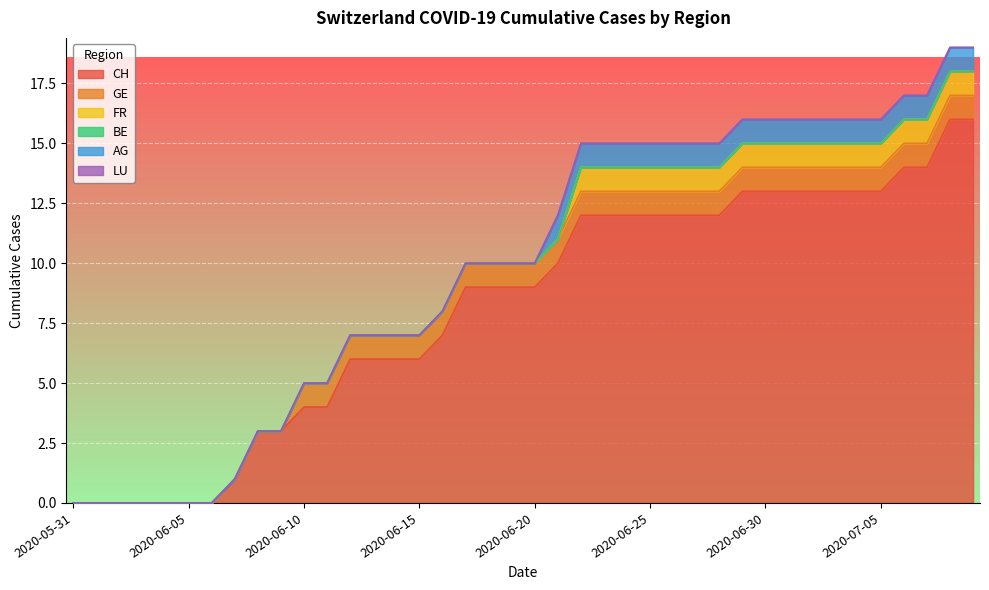

Reading left to right, transcribe all the data shown in this chart.

CH: 2020-05-31=0	2020-06-01=0	2020-06-02=0	2020-06-03=0	2020-06-04=0	2020-06-05=0	2020-06-06=0	2020-06-07=1	2020-06-08=3	2020-06-09=3	2020-06-10=4	2020-06-11=4	2020-06-12=6	2020-06-13=6	2020-06-14=6	2020-06-15=6	2020-06-16=7	2020-06-17=9	2020-06-18=9	2020-06-19=9	2020-06-20=9	2020-06-21=10	2020-06-22=12	2020-06-23=12	2020-06-24=12	2020-06-25=12	2020-06-26=12	2020-06-27=12	2020-06-28=12	2020-06-29=13	2020-06-30=13	2020-07-01=13	2020-07-02=13	2020-07-03=13	2020-07-04=13	2020-07-05=13	2020-07-06=14	2020-07-07=14	2020-07-08=16	2020-07-09=16
GE: 2020-05-31=0	2020-06-01=0	2020-06-02=0	2020-06-03=0	2020-06-04=0	2020-06-05=0	2020-06-06=0	2020-06-07=0	2020-06-08=0	2020-06-09=0	2020-06-10=1	2020-06-11=1	2020-06-12=1	2020-06-13=1	2020-06-14=1	2020-06-15=1	2020-06-16=1	2020-06-17=1	2020-06-18=1	2020-06-19=1	2020-06-20=1	2020-06-21=1	2020-06-22=1	2020-06-23=1	2020-06-24=1	2020-06-25=1	2020-06-26=1	2020-06-27=1	2020-06-28=1	2020-06-29=1	2020-06-30=1	2020-07-01=1	2020-07-02=1	2020-07-03=1	2020-07-04=1	2020-07-05=1	2020-07-06=1	2020-07-07=1	2020-07-08=1	2020-07-09=1
FR: 2020-05-31=0	2020-06-01=0	2020-06-02=0	2020-06-03=0	2020-06-04=0	2020-06-05=0	2020-06-06=0	2020-06-07=0	2020-06-08=0	2020-06-09=0	2020-06-10=0	2020-06-11=0	2020-06-12=0	2020-06-13=0	2020-06-14=0	2020-06-15=0	2020-06-16=0	2020-06-17=0	2020-06-18=0	2020-06-19=0	2020-06-20=0	2020-06-21=0	2020-06-22=1	2020-06-23=1	2020-06-24=1	2020-06-25=1	2020-06-26=1	2020-06-27=1	2020-06-28=1	2020-06-29=1	2020-06-30=1	2020-07-01=1	2020-07-02=1	2020-07-03=1	2020-07-04=1	2020-07-05=1	2020-07-06=1	2020-07-07=1	2020-07-08=1	2020-07-09=1
BE: 2020-05-31=0	2020-06-01=0	2020-06-02=0	2020-06-03=0	2020-06-04=0	2020-06-05=0	2020-06-06=0	2020-06-07=0	2020-06-08=0	2020-06-09=0	2020-06-10=0	2020-06-11=0	2020-06-12=0	2020-06-13=0	2020-06-14=0	2020-06-15=0	2020-06-16=0	2020-06-17=0	2020-06-18=0	2020-06-19=0	2020-06-20=0	2020-06-21=0	2020-06-22=0	2020-06-23=0	2020-06-24=0	2020-06-25=0	2020-06-26=0	2020-06-27=0	2020-06-28=0	2020-06-29=0	2020-06-30=0	2020-07-01=0	2020-07-02=0	2020-07-03=0	2020-07-04=0	2020-07-05=0	2020-07-06=0	2020-07-07=0	2020-07-08=0	2020-07-09=0
AG: 2020-05-31=0	2020-06-01=0	2020-06-02=0	2020-06-03=0	2020-06-04=0	2020-06-05=0	2020-06-06=0	2020-06-07=0	2020-06-08=0	2020-06-09=0	2020-06-10=0	2020-06-11=0	2020-06-12=0	2020-06-13=0	2020-06-14=0	2020-06-15=0	2020-06-16=0	2020-06-17=0	2020-06-18=0	2020-06-19=0	2020-06-20=0	2020-06-21=1	2020-06-22=1	2020-06-23=1	2020-06-24=1	2020-06-25=1	2020-06-26=1	2020-06-27=1	2020-06-28=1	2020-06-29=1	2020-06-30=1	2020-07-01=1	2020-07-02=1	2020-07-03=1	2020-07-04=1	2020-07-05=1	2020-07-06=1	2020-07-07=1	2020-07-08=1	2020-07-09=1
LU: 2020-05-31=0	2020-06-01=0	2020-06-02=0	2020-06-03=0	2020-06-04=0	2020-06-05=0	2020-06-06=0	2020-06-07=0	2020-06-08=0	2020-06-09=0	2020-06-10=0	2020-06-11=0	2020-06-12=0	2020-06-13=0	2020-06-14=0	2020-06-15=0	2020-06-16=0	2020-06-17=0	2020-06-18=0	2020-06-19=0	2020-06-20=0	2020-06-21=0	2020-06-22=0	2020-06-23=0	2020-06-24=0	2020-06-25=0	2020-06-26=0	2020-06-27=0	2020-06-28=0	2020-06-29=0	2020-06-30=0	2020-07-01=0	2020-07-02=0	2020-07-03=0	2020-07-04=0	2020-07-05=0	2020-07-06=0	2020-07-07=0	2020-07-08=0	2020-07-09=0